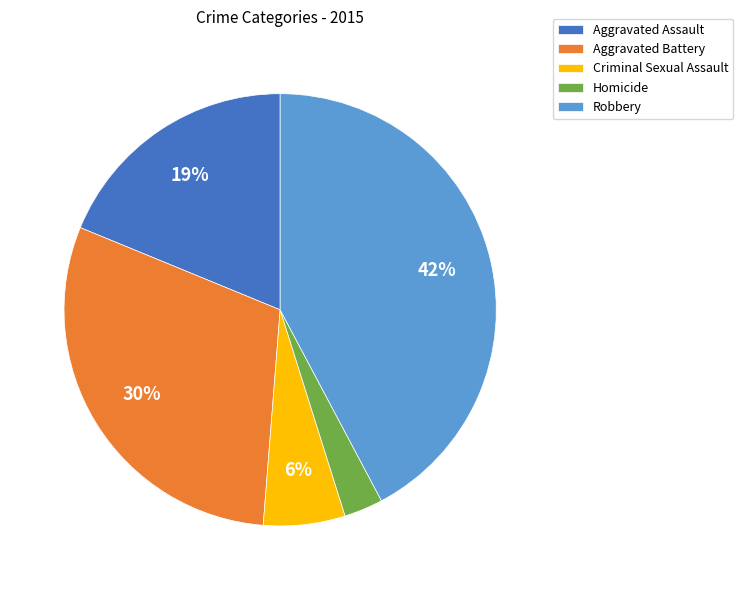

To the nearest percent, what percentage of the pie is Aggravated Battery?

30%